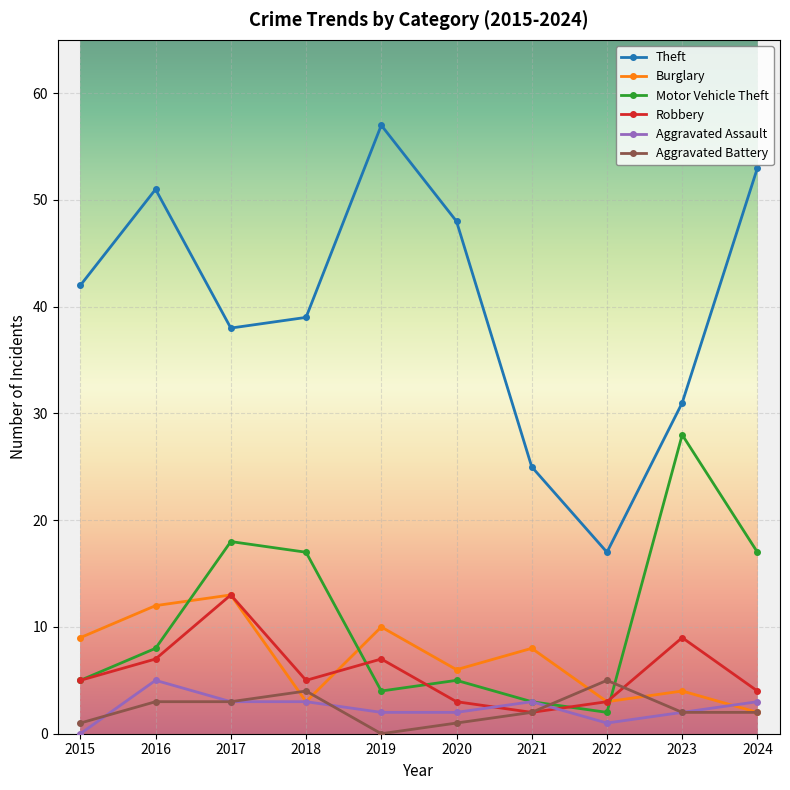

Between 2022 and 2023, which series saw the biggest shift?

Motor Vehicle Theft